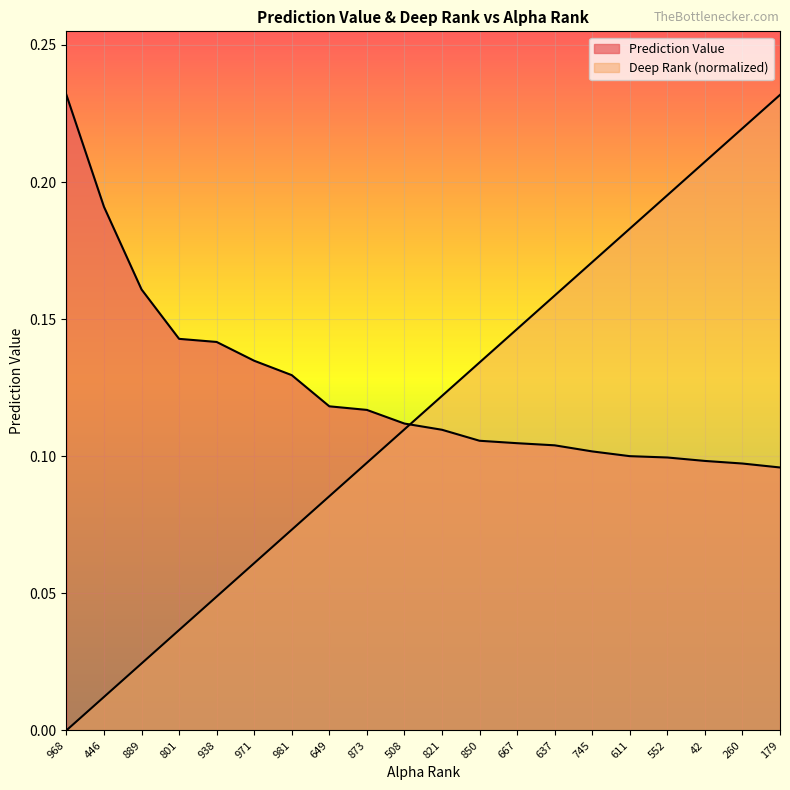

List the labels in order of Prediction Value value, largest first.

968, 446, 889, 801, 938, 971, 981, 649, 873, 508, 821, 850, 667, 637, 745, 611, 552, 42, 260, 179